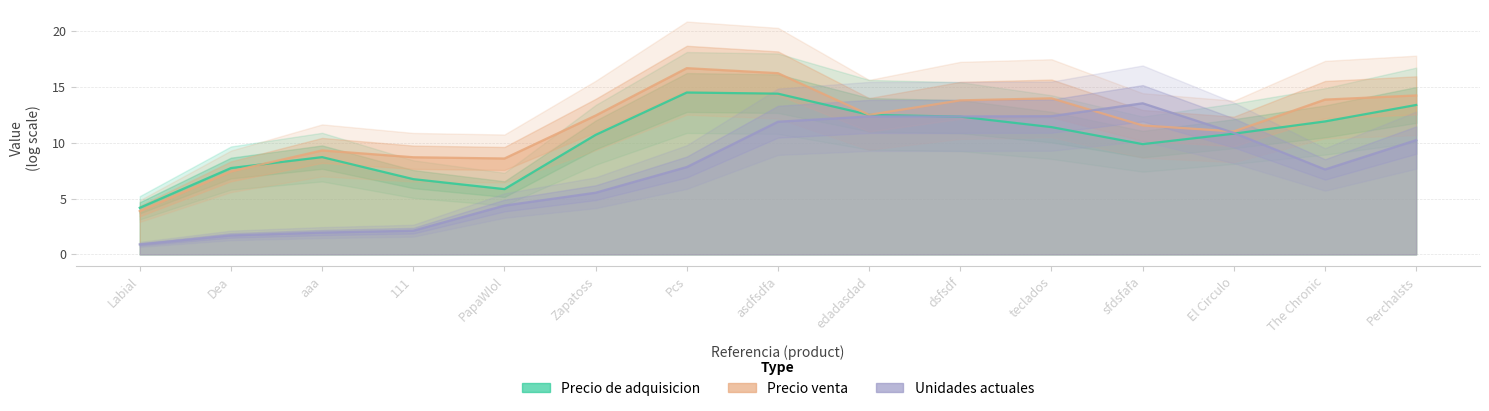

True or false: Precio de adquisicion has a value of 11.4 at teclados.

True